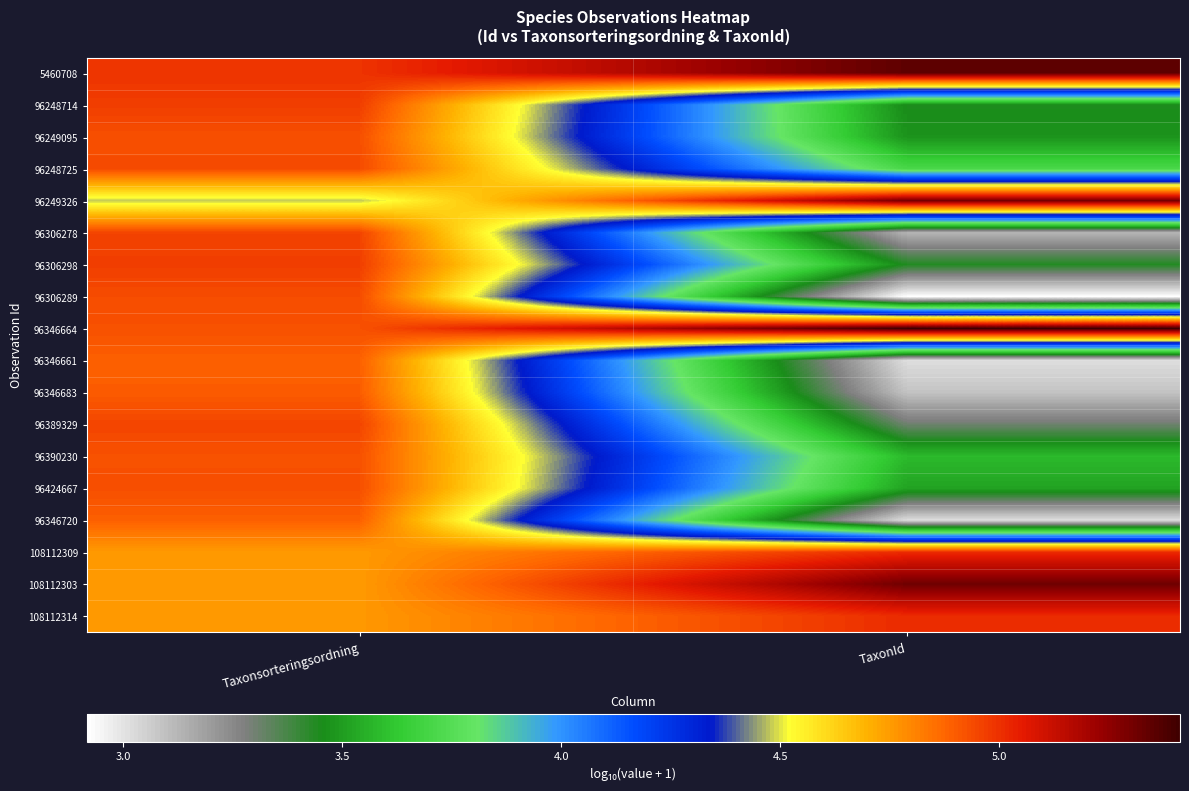

At how many categories does at least one series exceed 5?

1